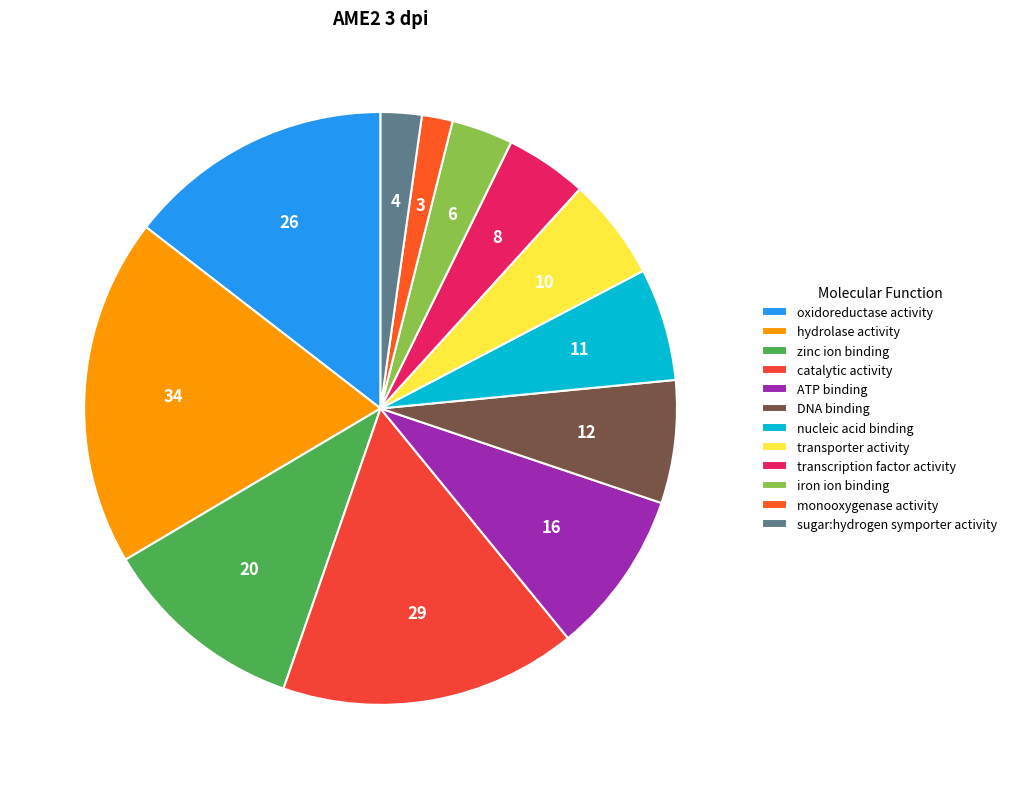

Count the number of slices in the pie.

12